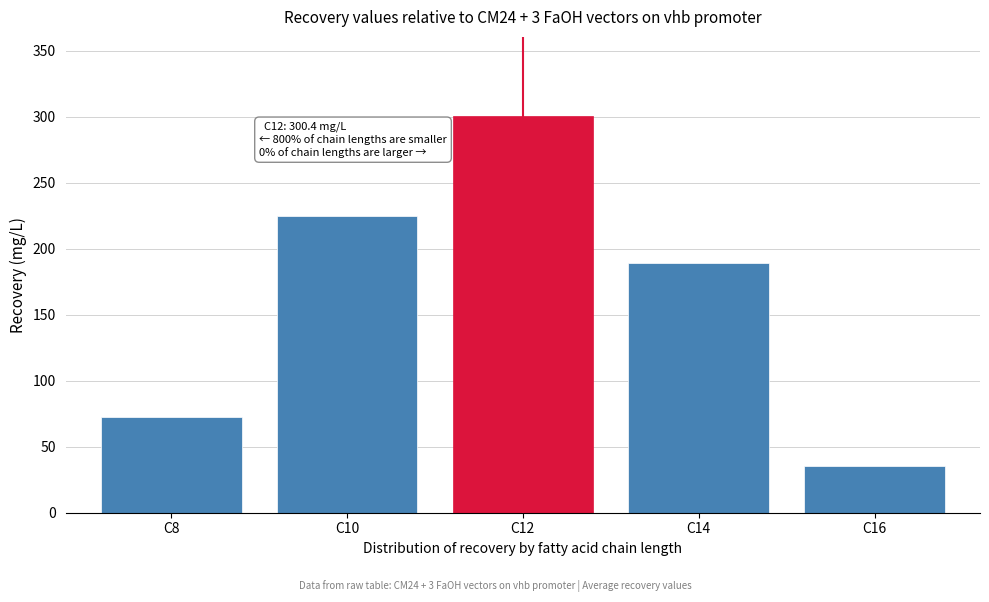

Reading left to right, what are all the values shown in this chart?

72.2	224.9	300.4	189.5	35.0